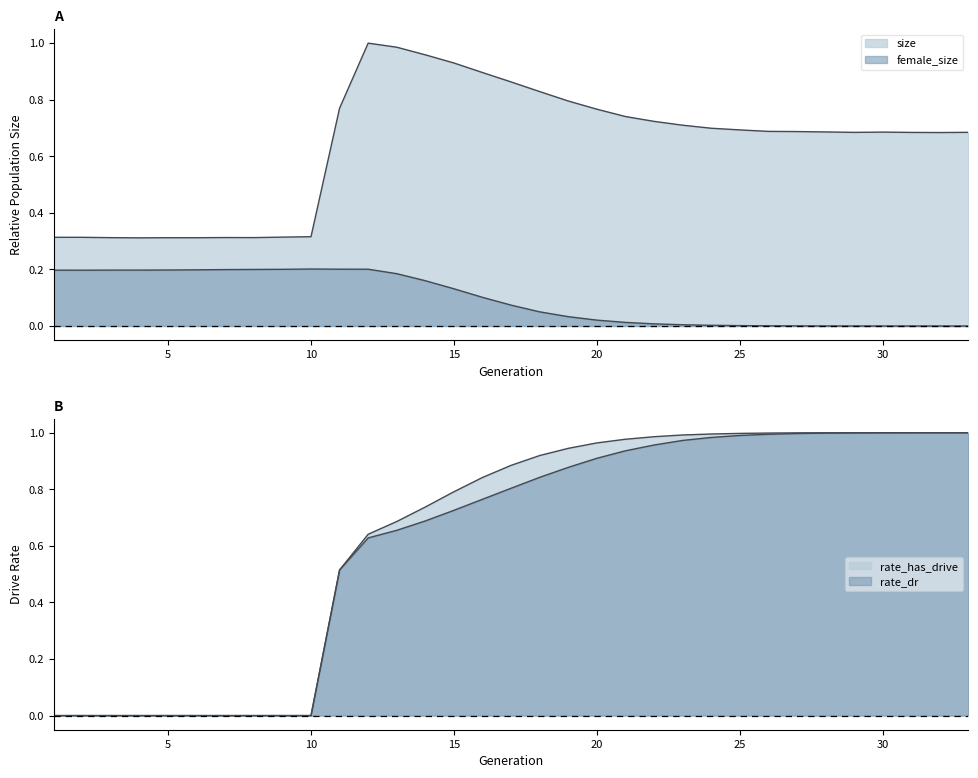

The value of female_size at 5 is 0.1. True or false?

False